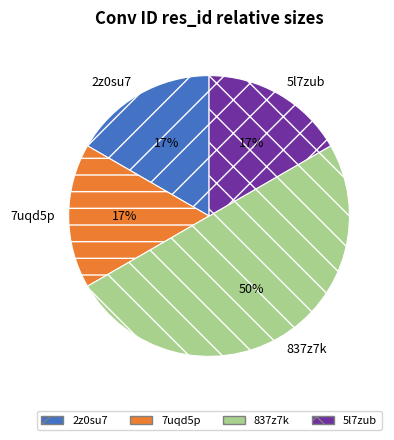

Which category has the biggest portion of the pie?

837z7k